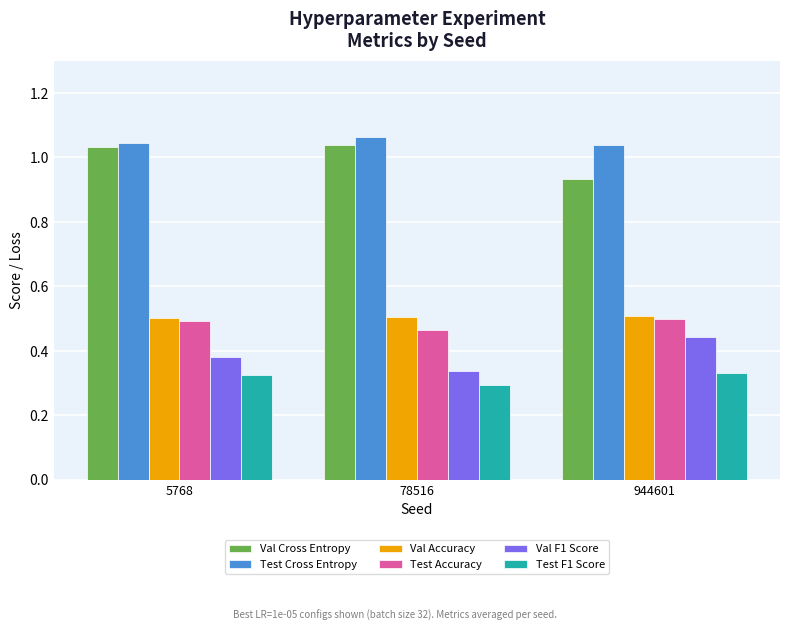

What is the spread (max minus min) of values at 944601?

0.7